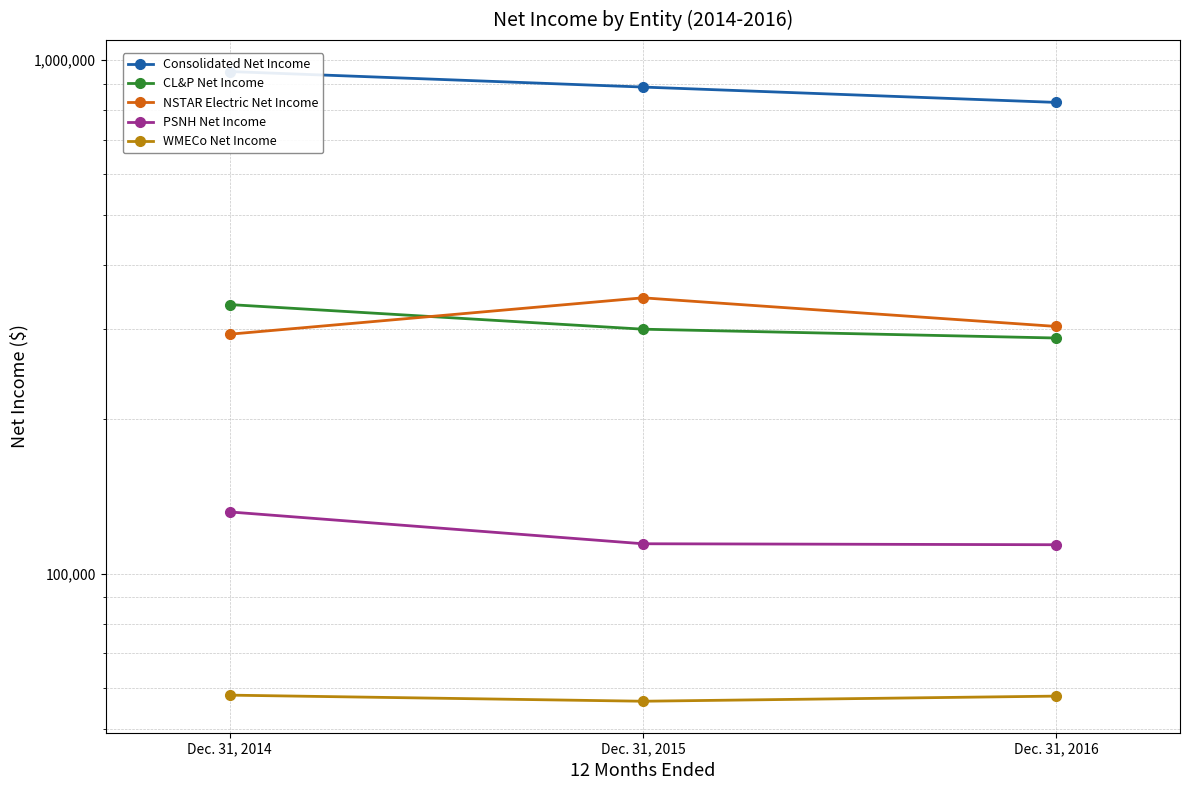

Where is CL&P Net Income nearest to the value 311004?

Dec. 31, 2015